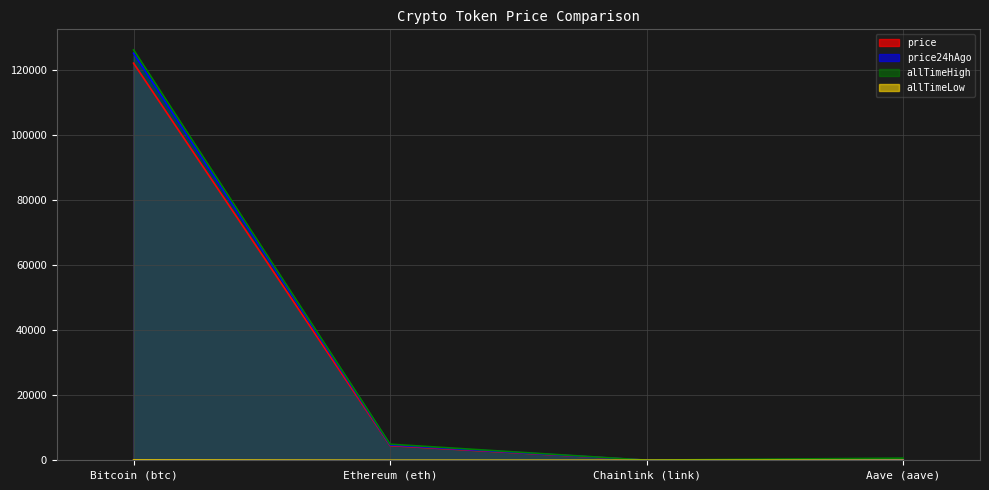

What is the difference between the maximum and minimum values in the allTimeHigh series?

126027.3